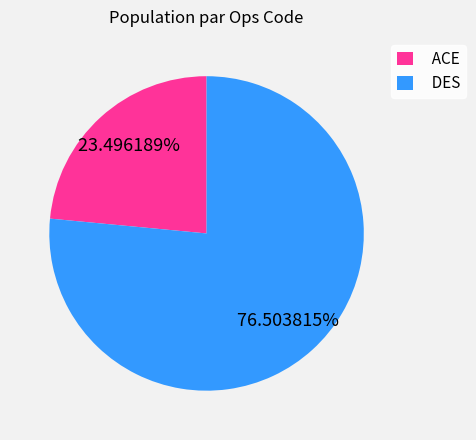

Which category has the smallest portion of the pie?

ACE